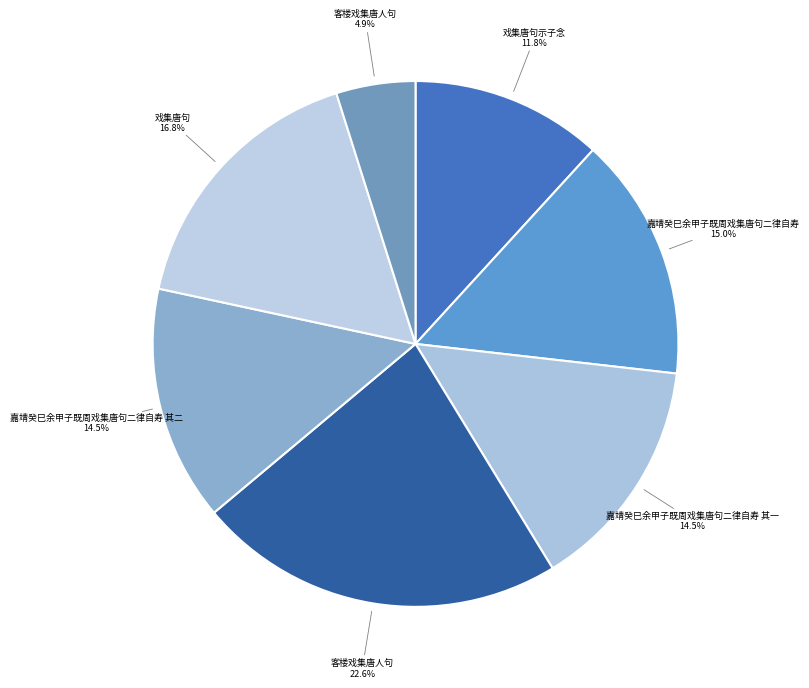

Does any single category account for the majority?

No